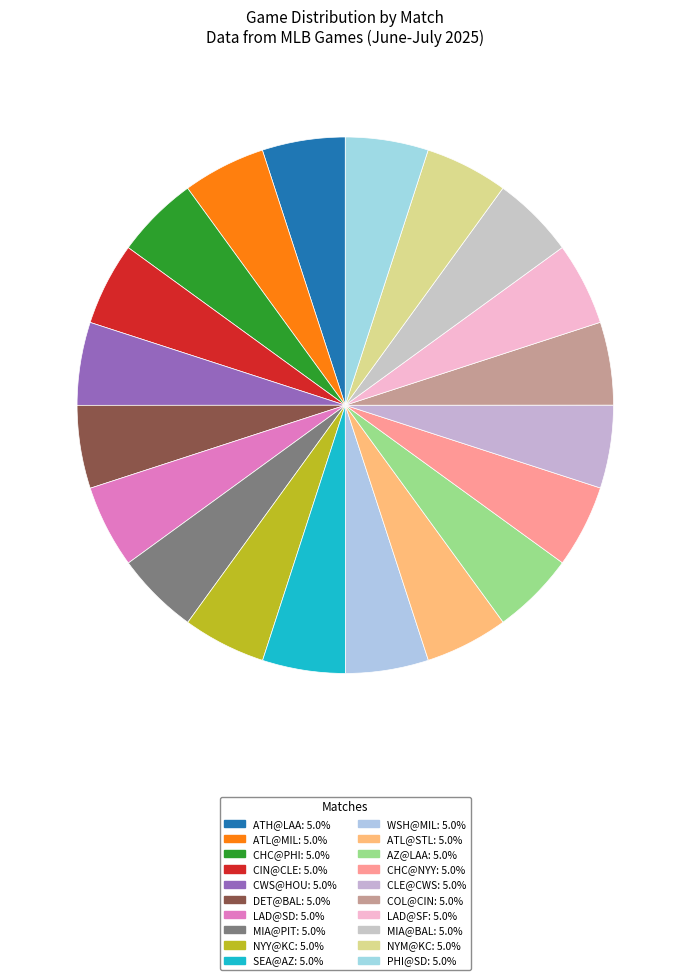

How many slices are in this pie chart?

20